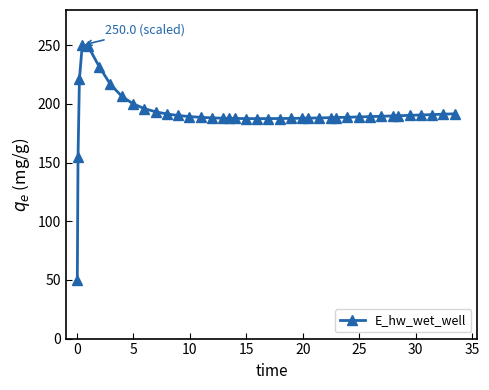

What is the maximum value shown in the chart?

250.0